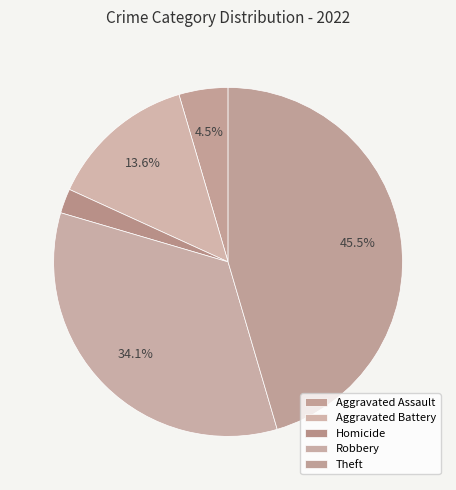

How many slices are in this pie chart?

5